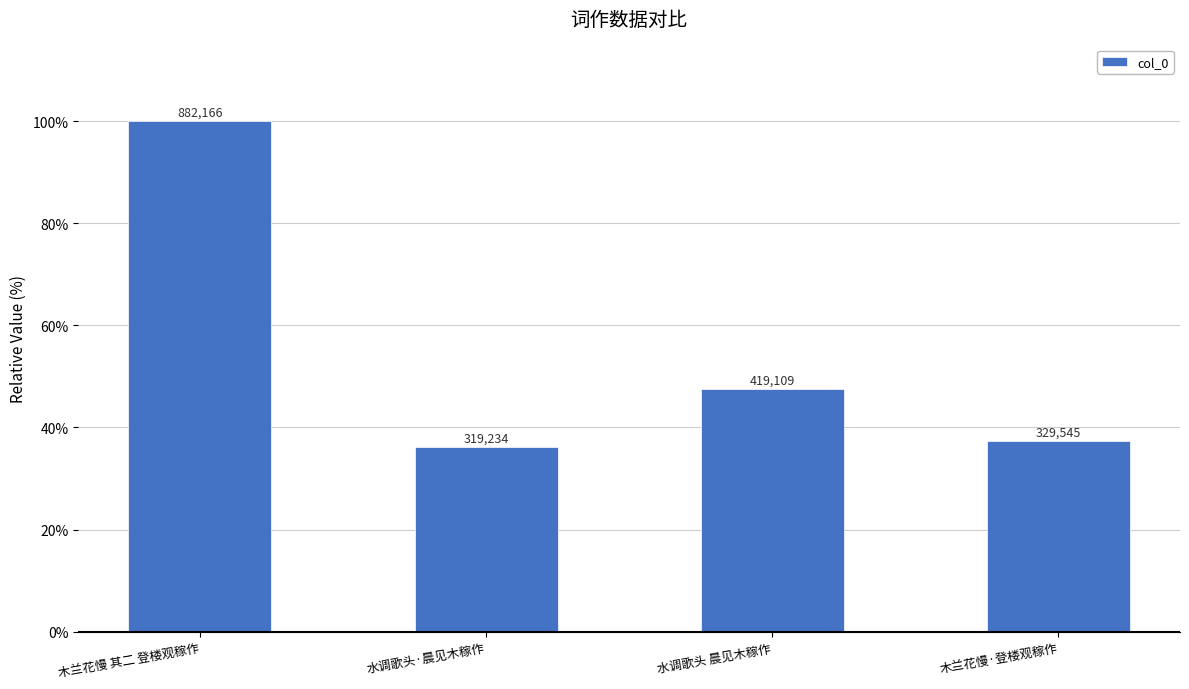

At which label is the value closest to 68?

水调歌头 晨见木稼作